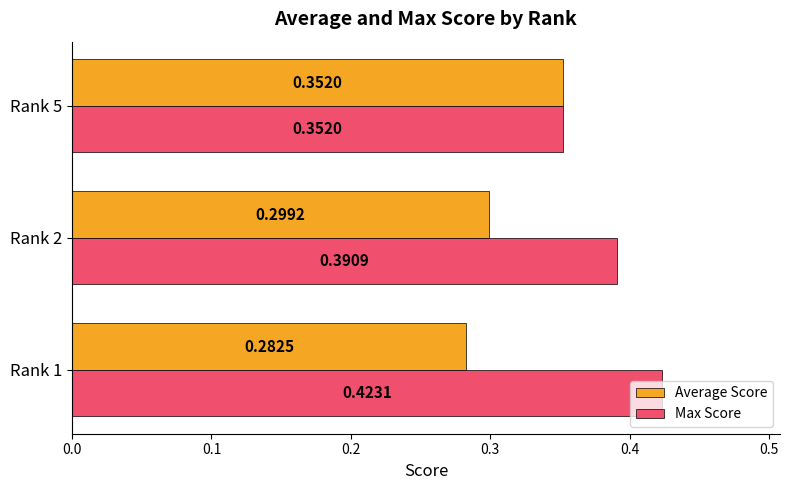

How many series are shown in this chart?

2